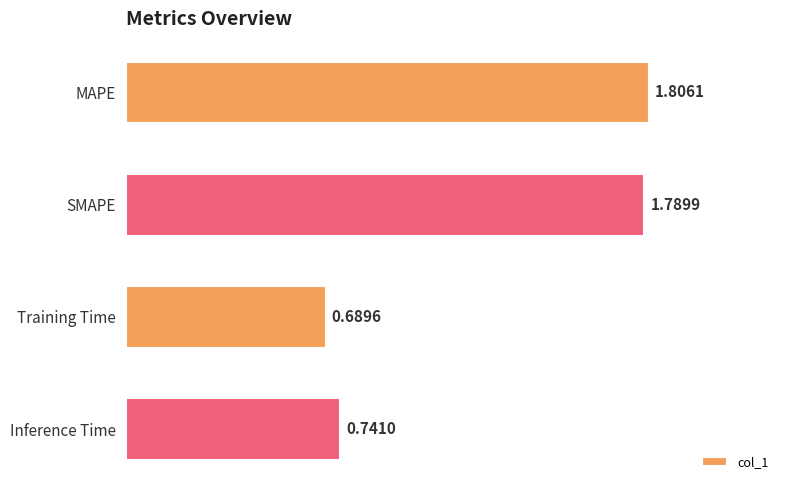

Rank the categories by value from lowest to highest.

Training Time, Inference Time, SMAPE, MAPE